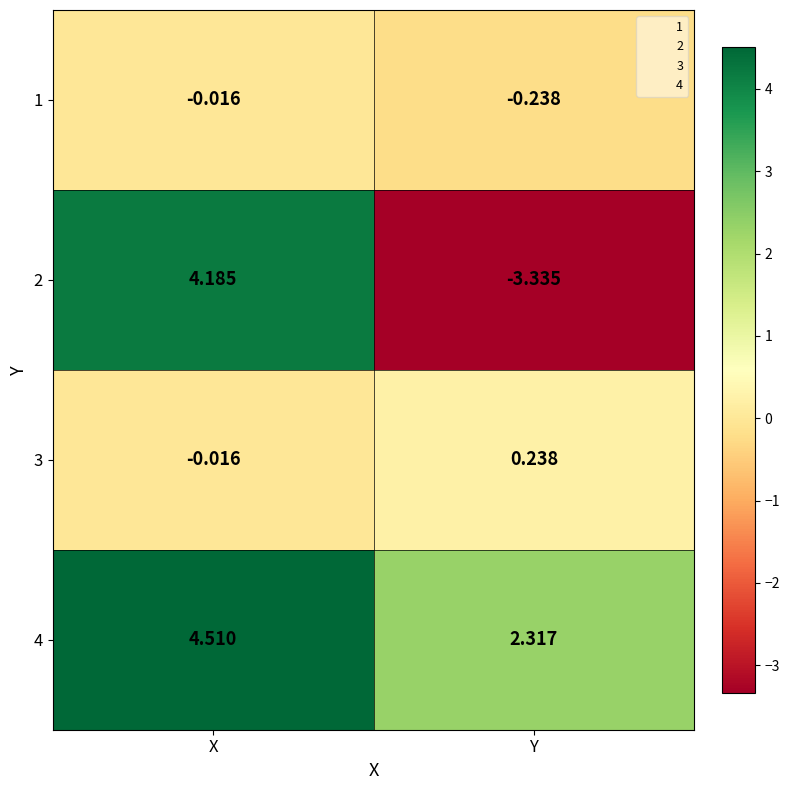

At which label does 3 reach its peak?

Y